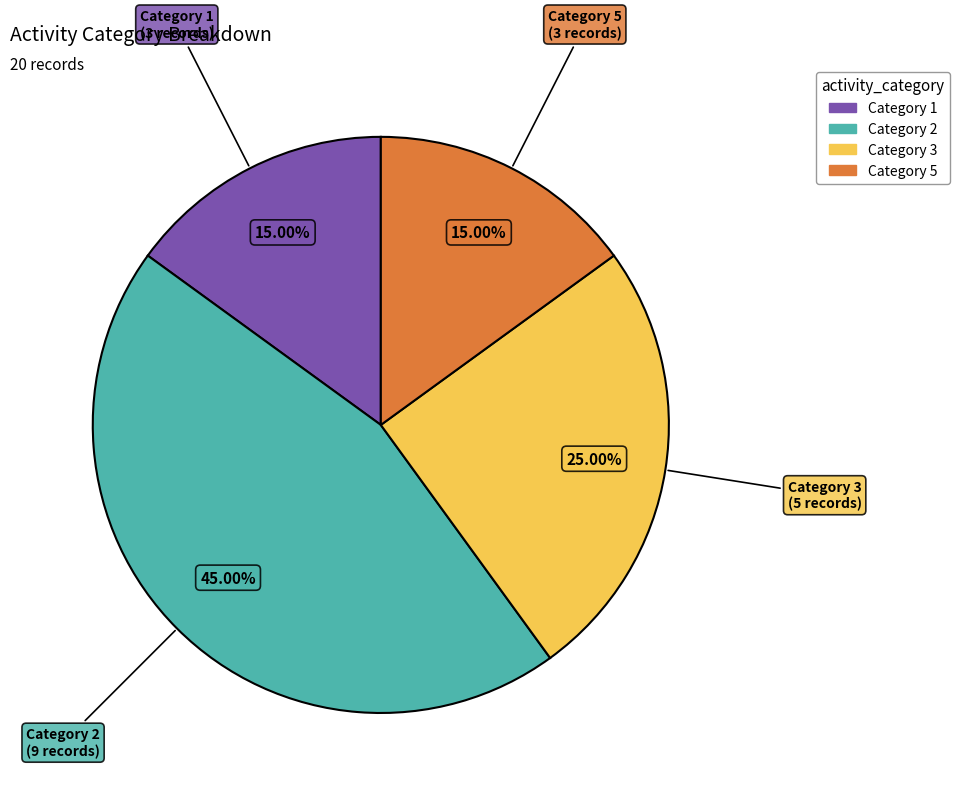

Is there a majority slice in this chart?

No